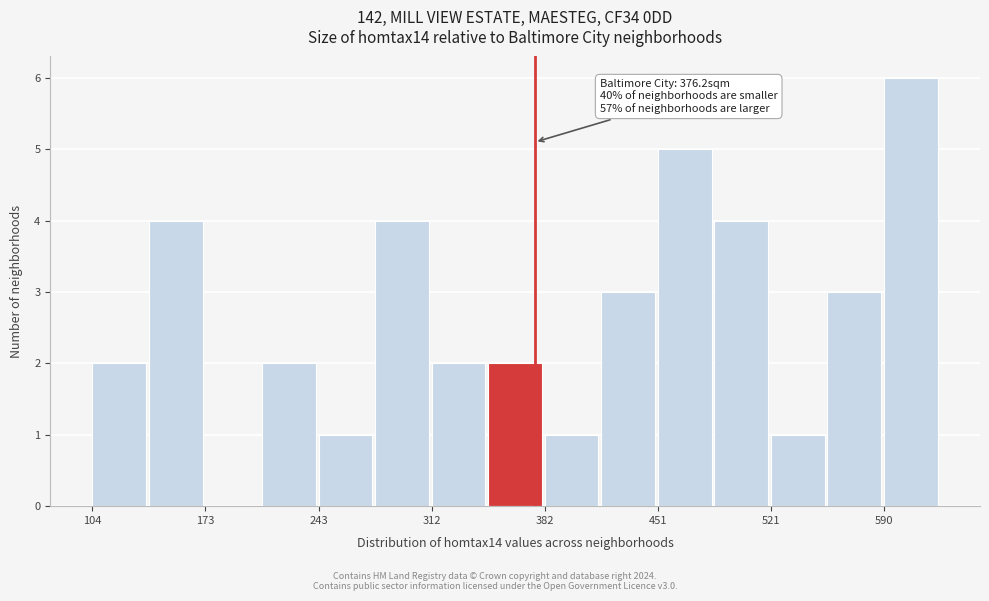

Read against the x-axis, roughly where is the centre of the tallest bar?

610